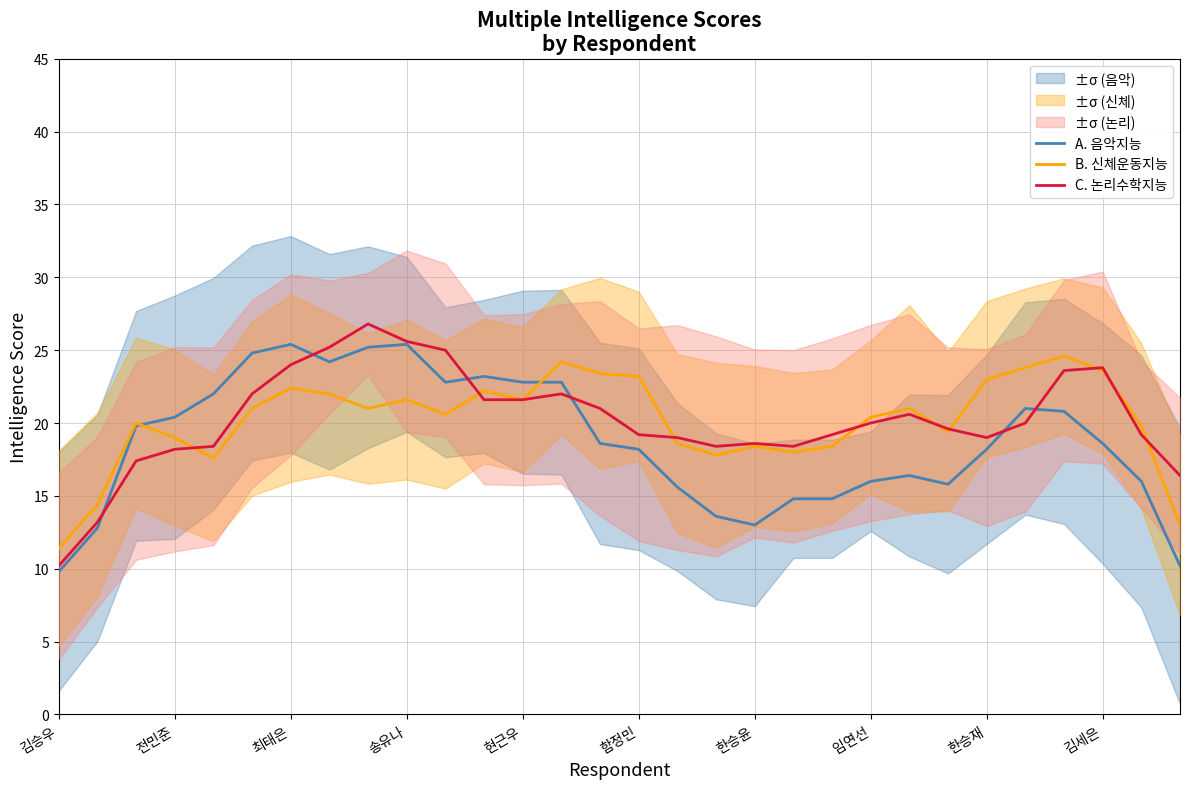

What are all the series names shown in the legend?

A. 음악지능, B. 신체운동지능, C. 논리수학지능